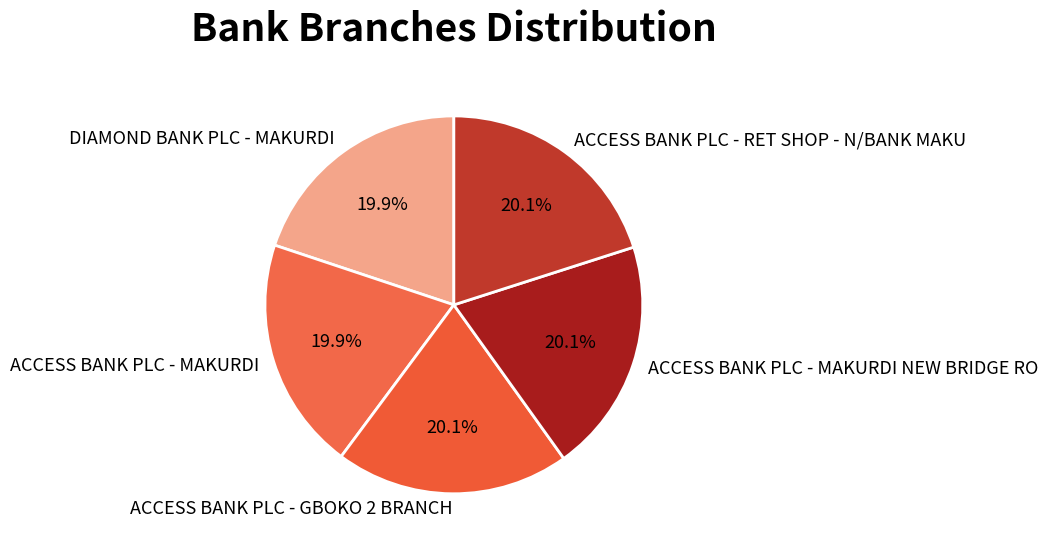

How much of the chart is everything except DIAMOND BANK PLC - MAKURDI?

80.1%